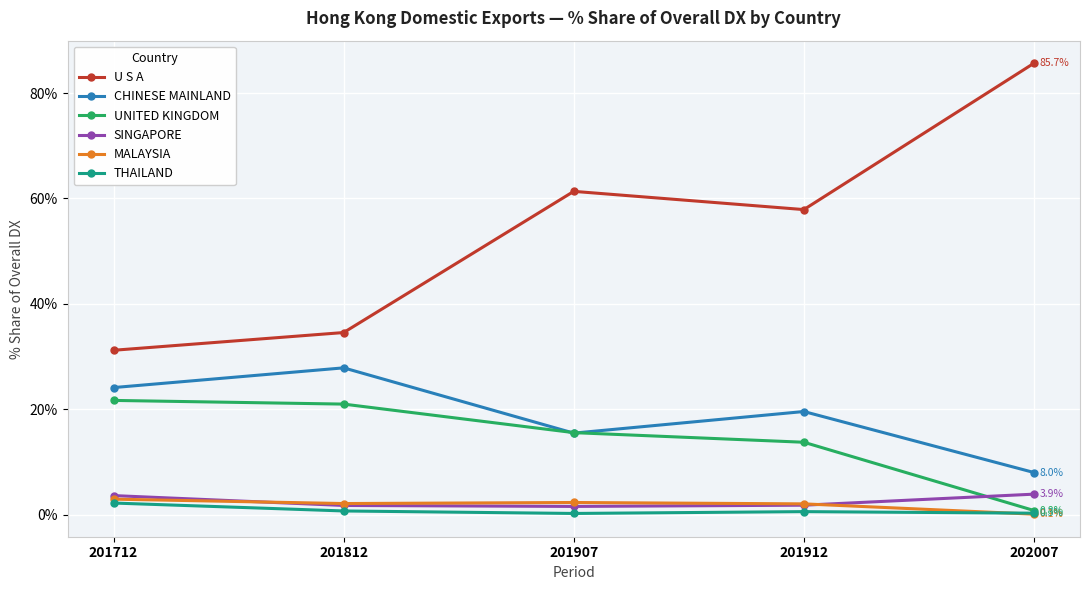

Which series has the widest spread of values?

U S A